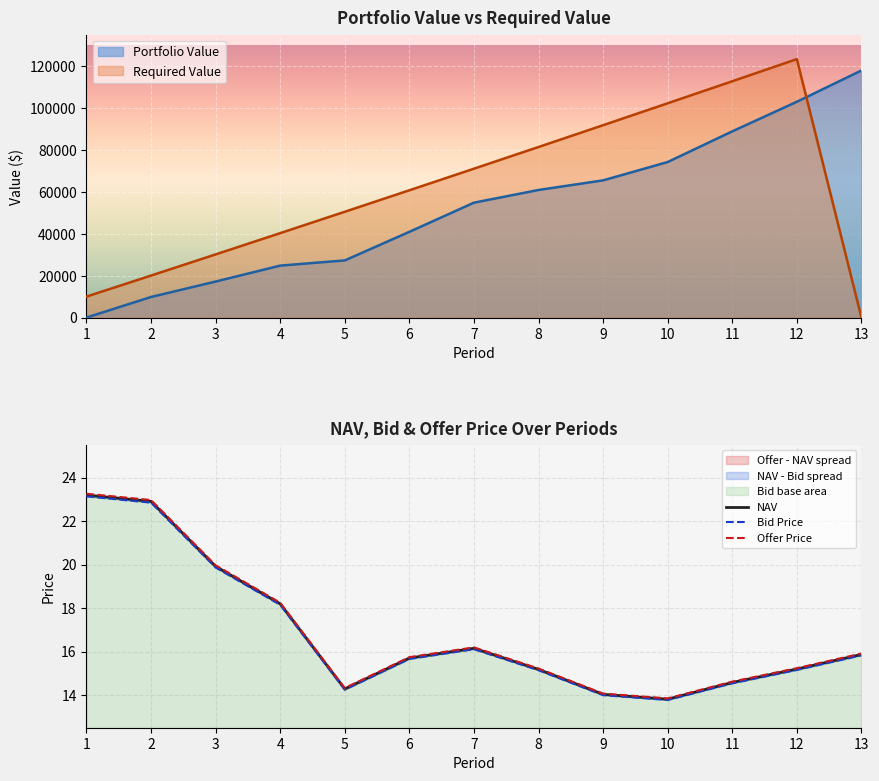

Which series ends up on top after the final intersection of Portfolio Value and Required Value?

Portfolio Value